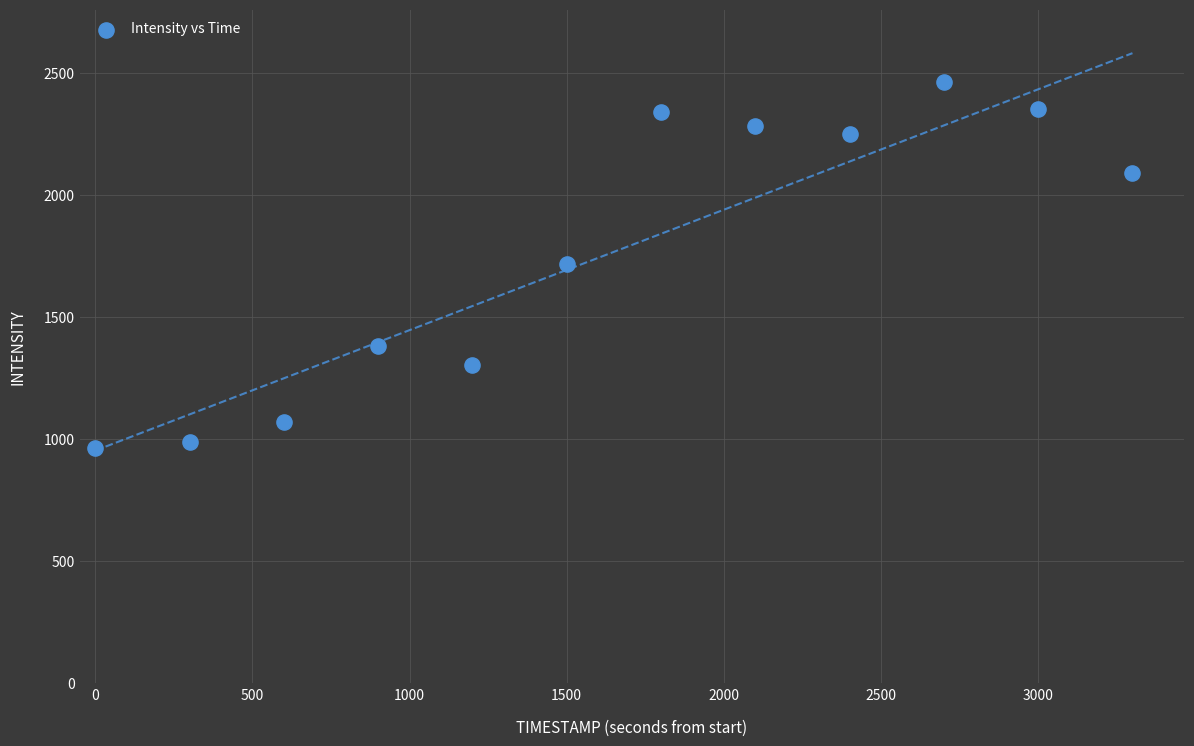

What is the average X value?

1650.0